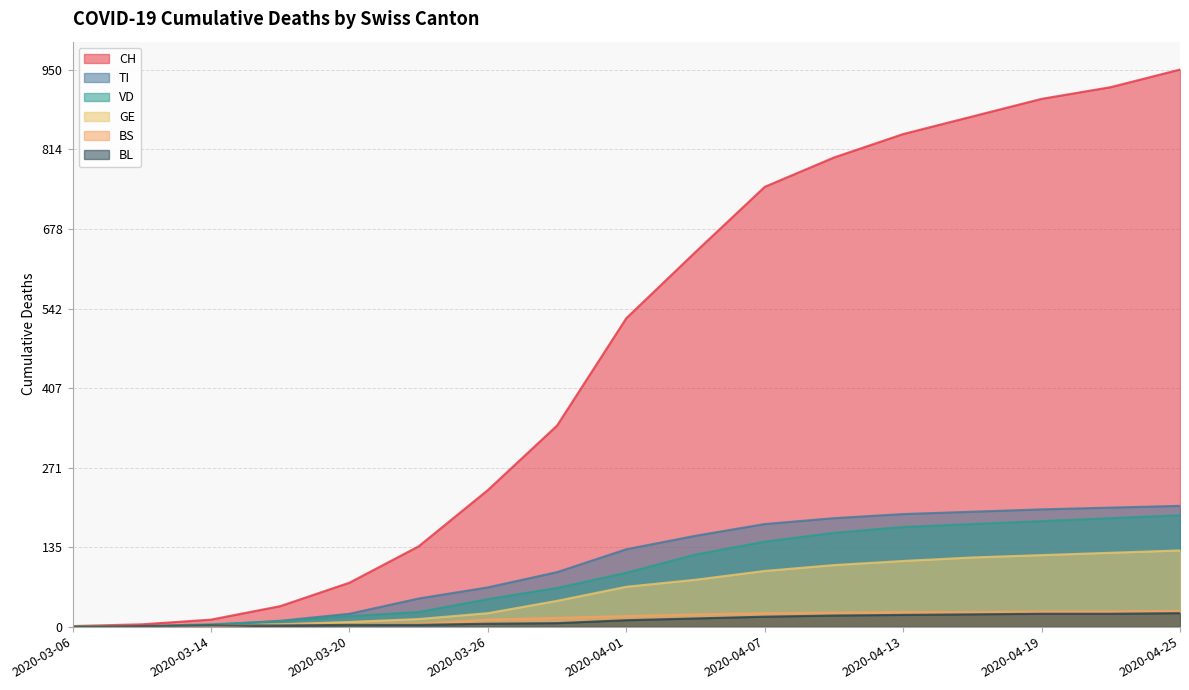

What position from the left is 2020-03-06?

1